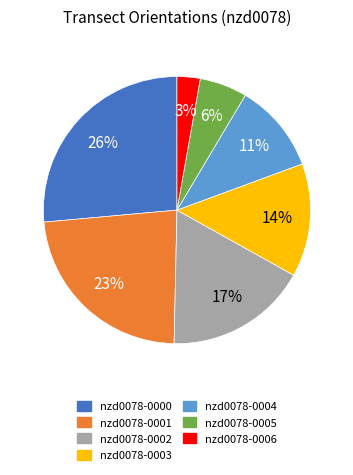

Between nzd0078-0002 and nzd0078-0001, which is larger?

nzd0078-0001